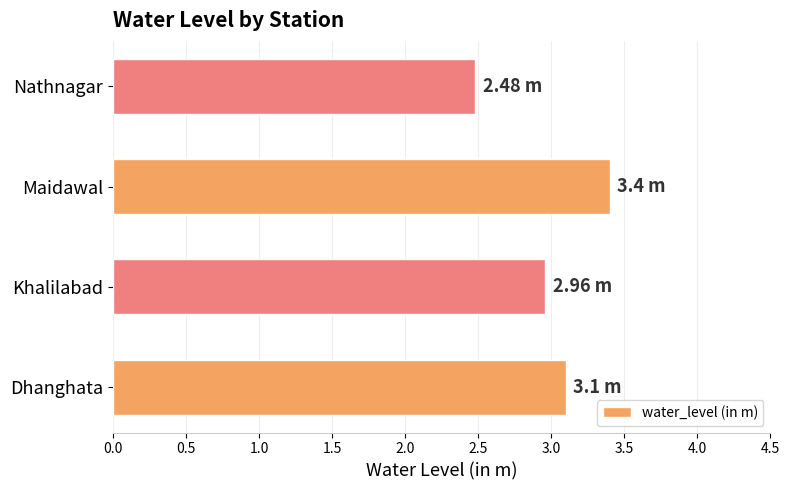

What is the sum of the values at Khalilabad and Dhanghata?

6.1